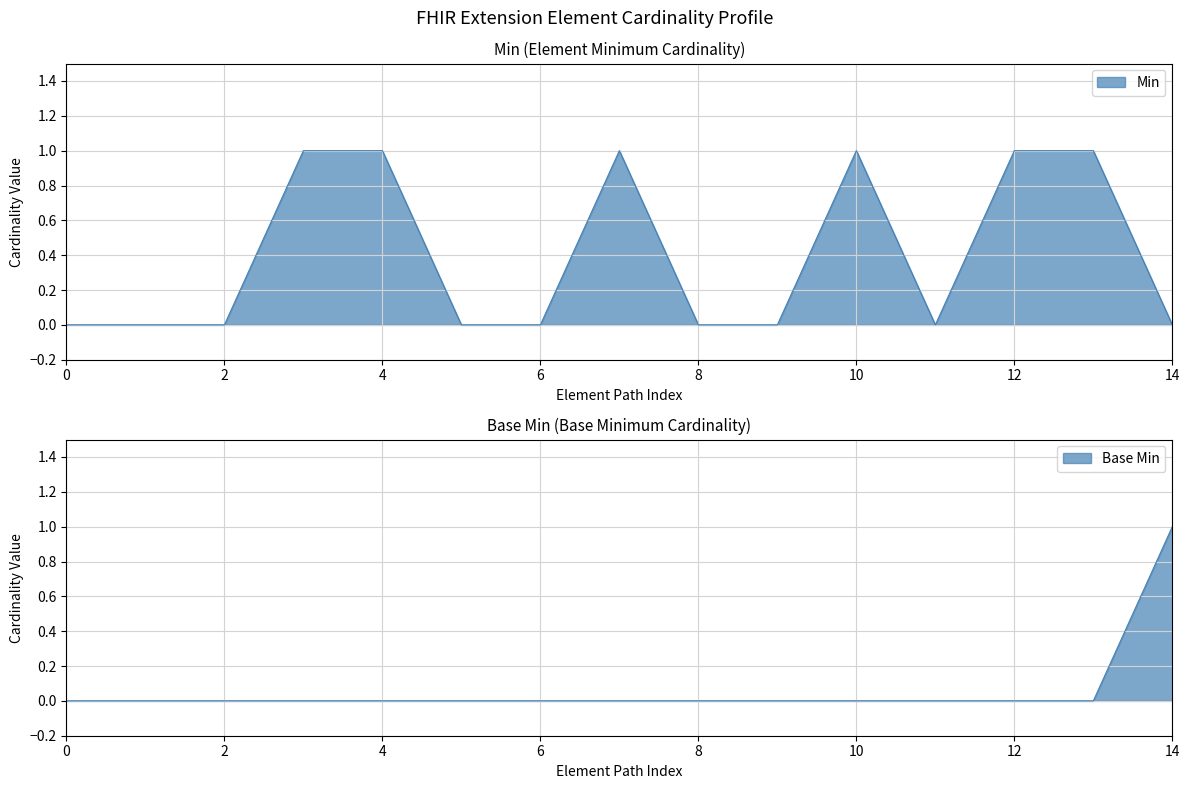

Is it true that Min equals 0 at Extension.id?

True